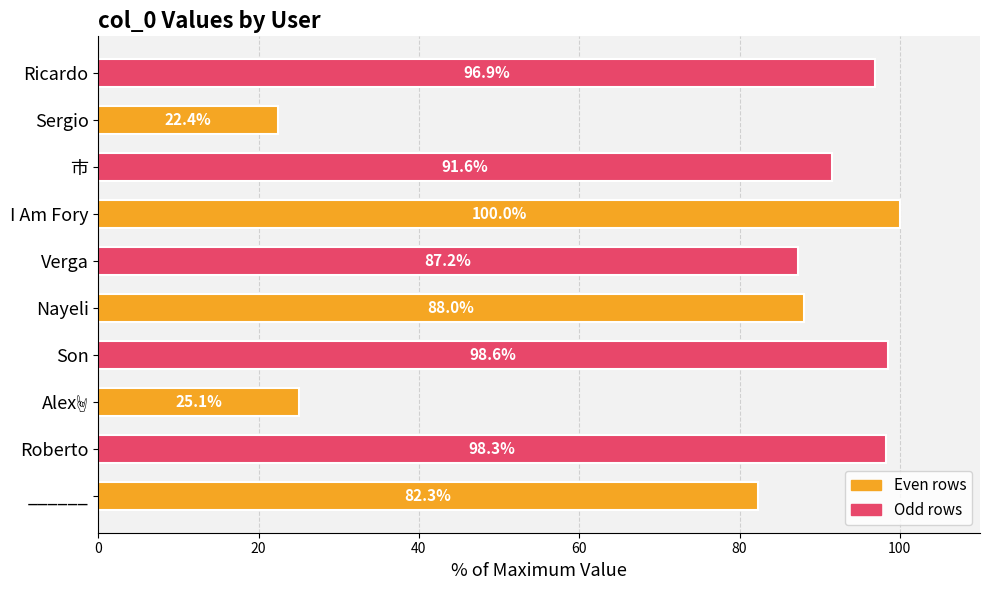

Read the value at Roberto.

98.3